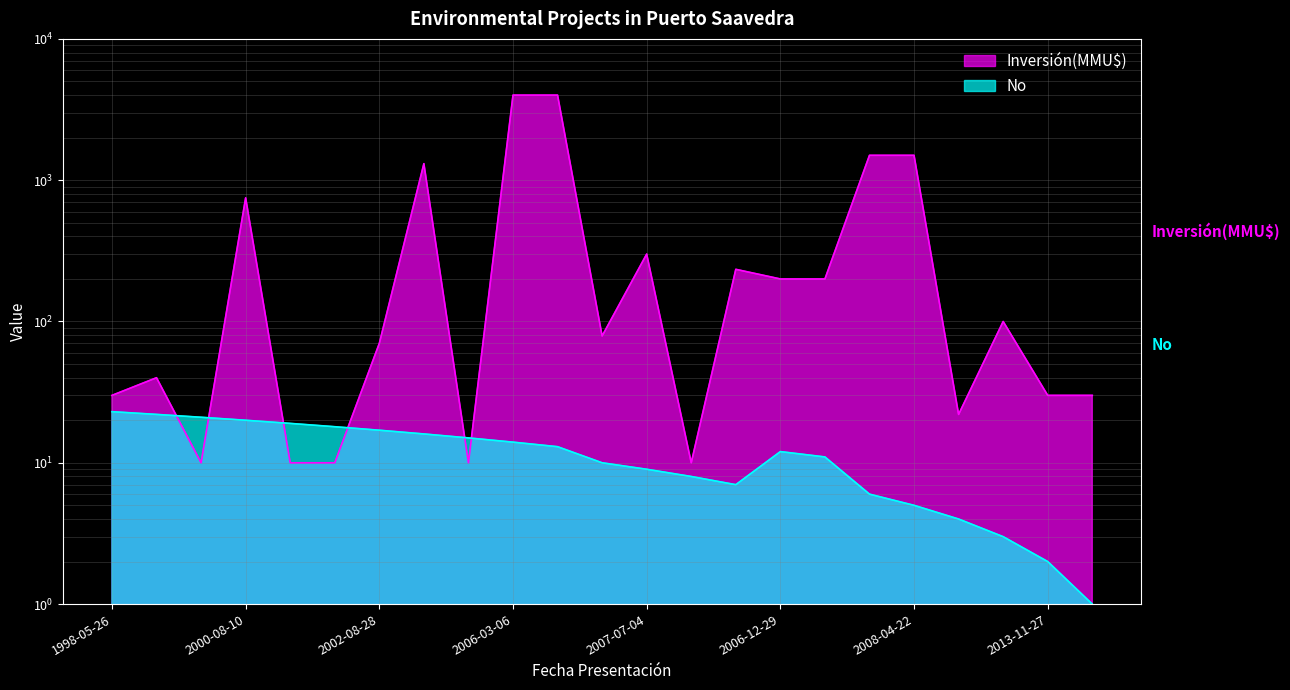

Is it true that Inversión(MMU$) equals 338 at 2000-08-10?

False